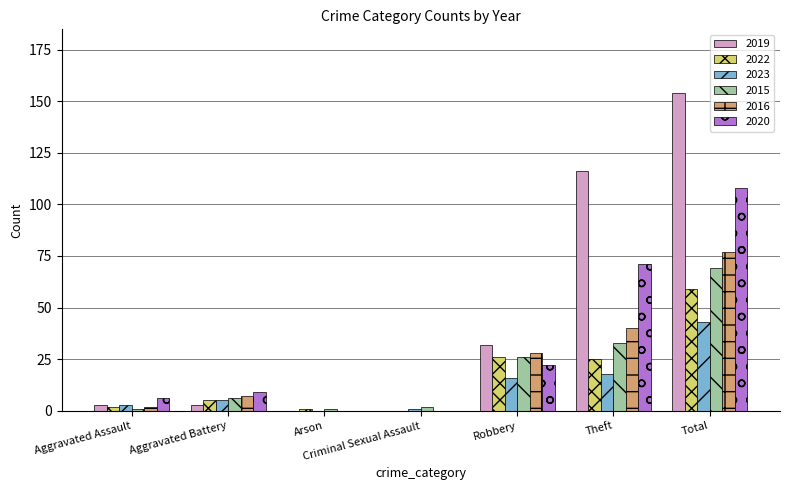

Count the number of data series in this chart.

6